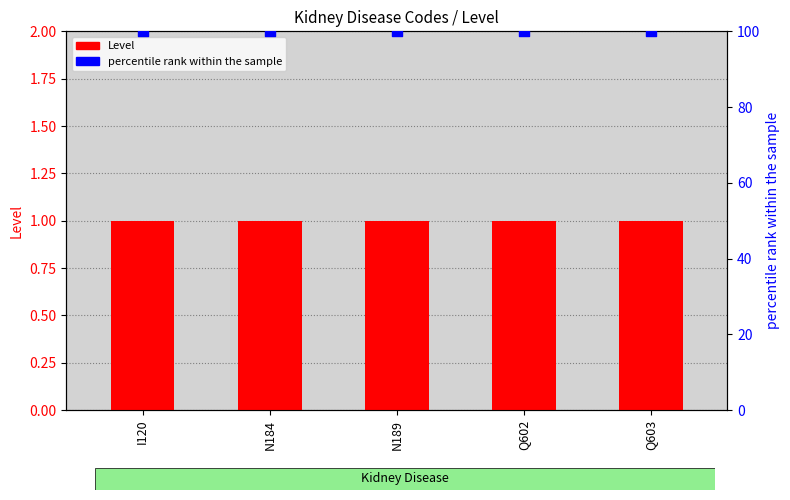

Is the value of percentile rank within the sample at Q602 greater than the value of Level at N184?

Yes